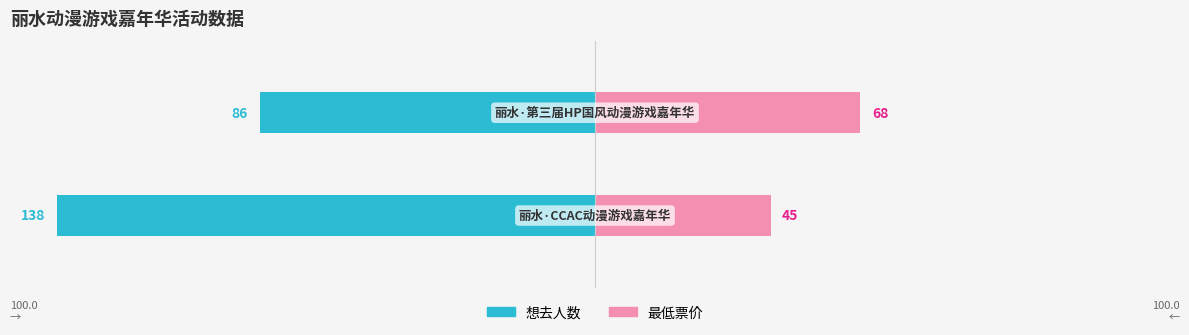

What are all the series names shown in the legend?

想去人数, 最低票价